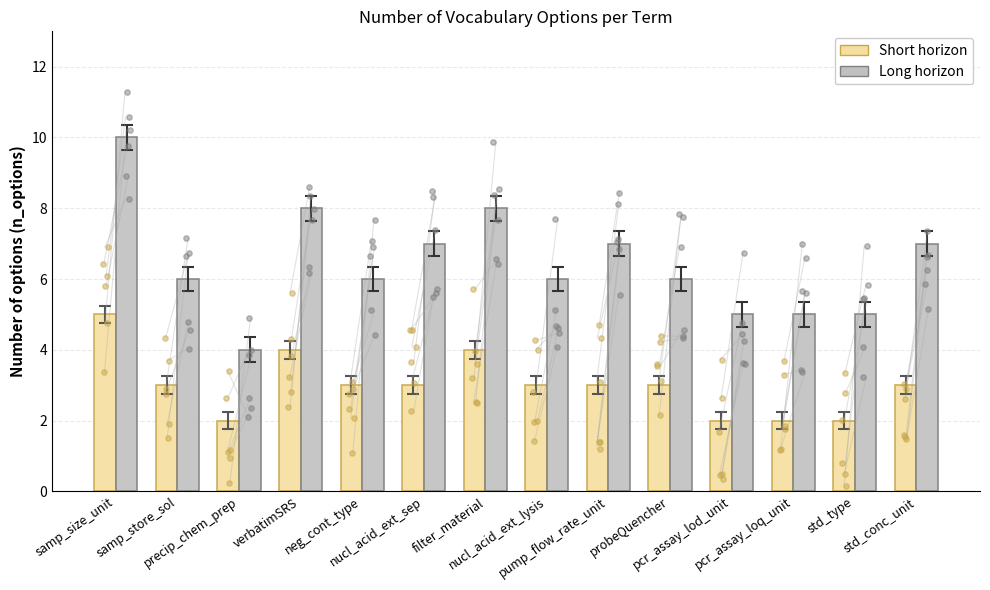

What is the total value across all series at probeQuencher?

9